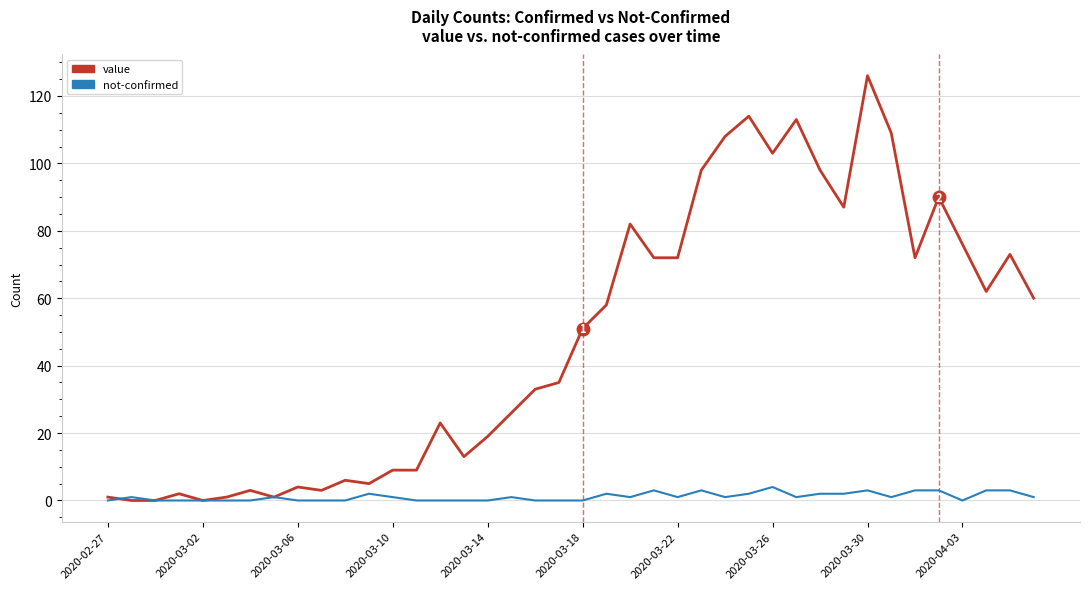

What is the maximum value shown in the chart?

126